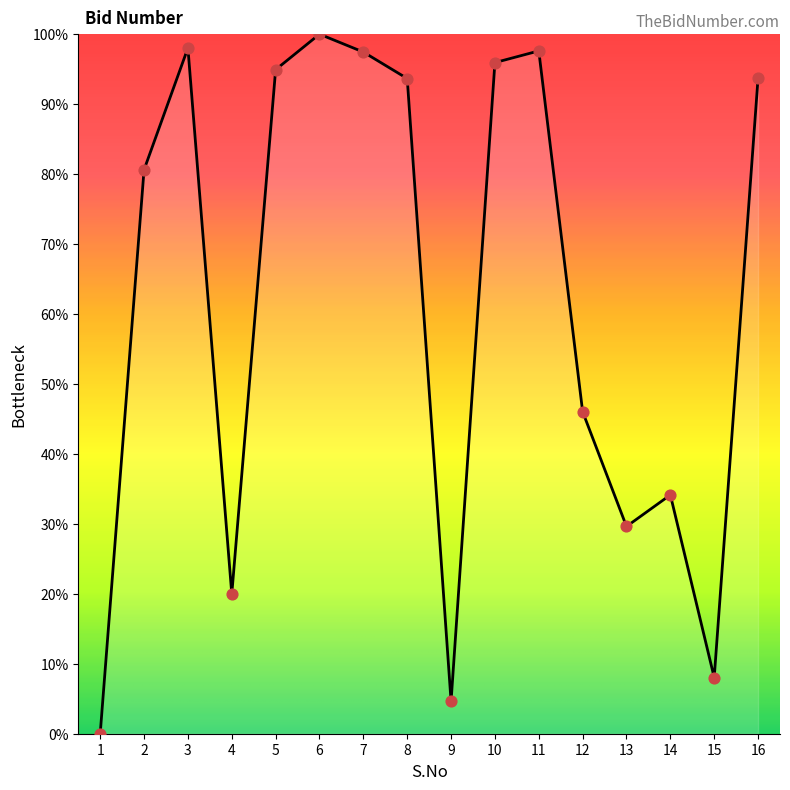

Which has a higher value, 6 or 12?

6